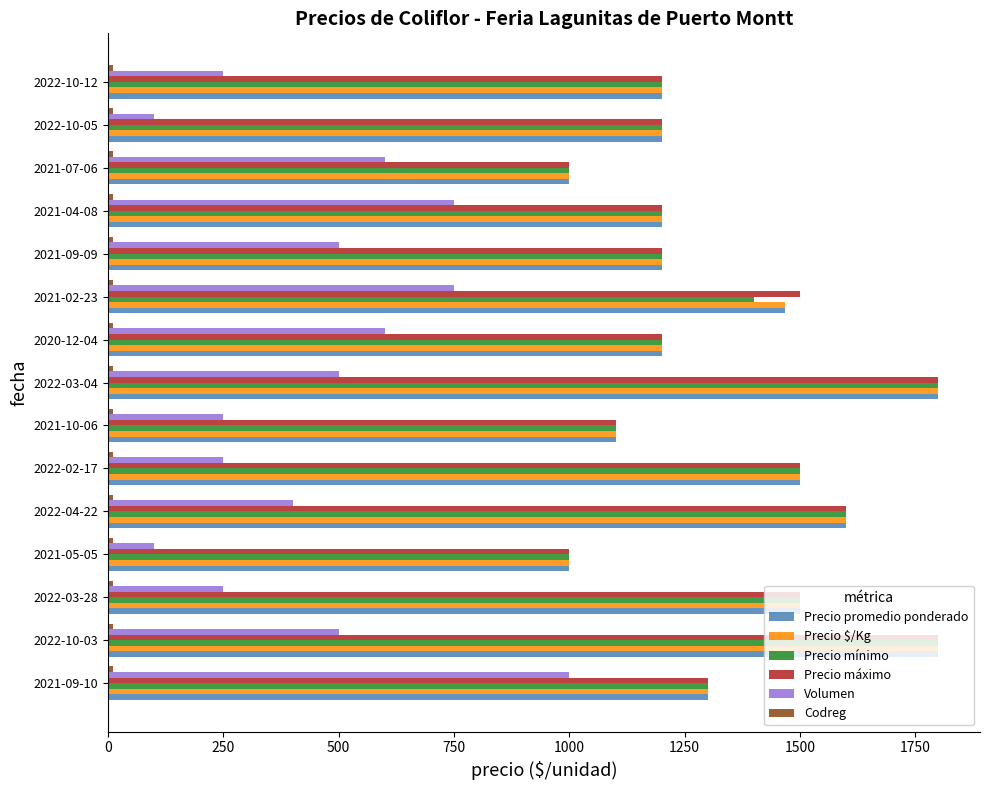

Which series changed the most between 2021-02-23 and 2022-10-12?

Volumen